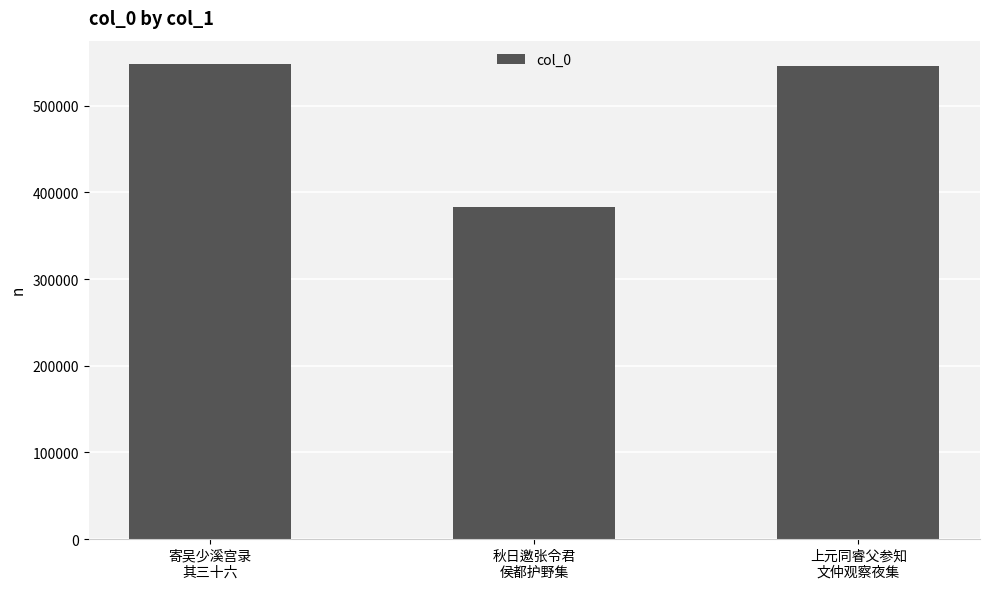

Which label corresponds to the smallest value in the chart?

秋日邀张令君
侯都护野集